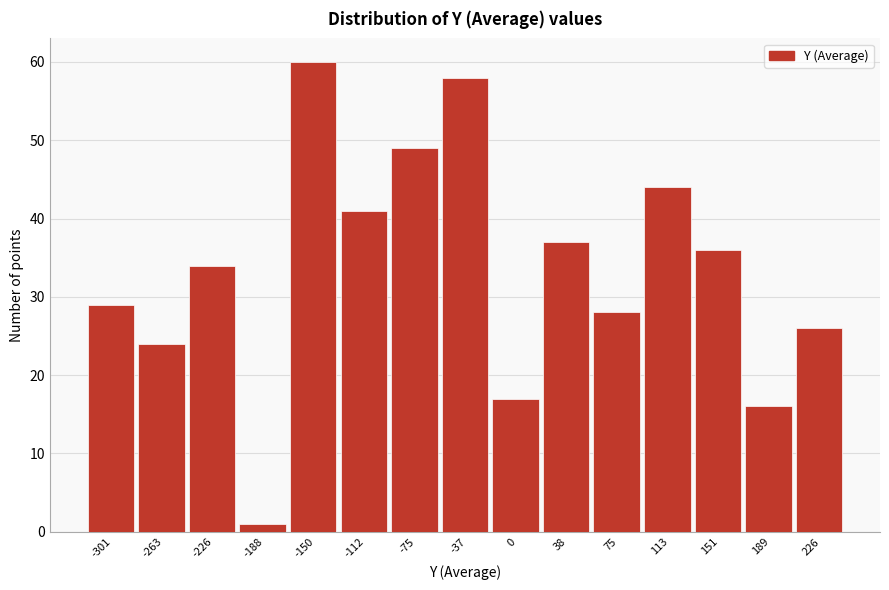

Reading left to right, transcribe all the data shown in this chart.

29	24	34	1	60	41	49	58	17	37	28	44	36	16	26